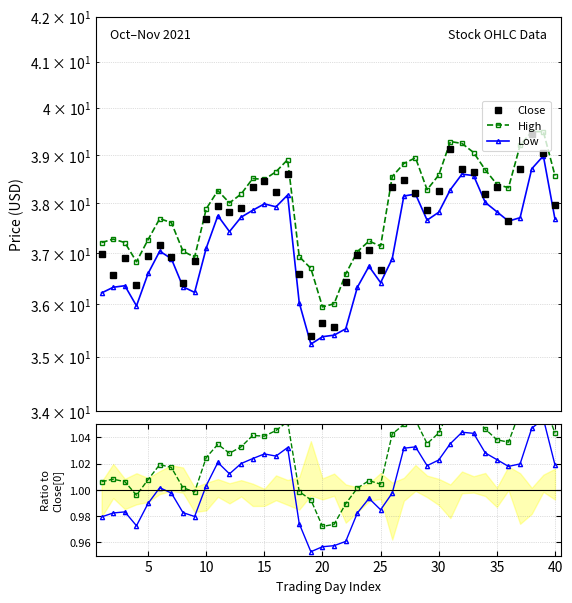

True or false: Low ratio and High intersect in this chart.

False